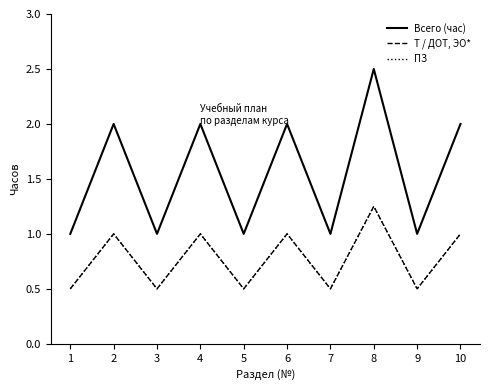

Rank the series by their maximum value, from highest to lowest.

Всего (час), Т / ДОТ, ЭО*, ПЗ